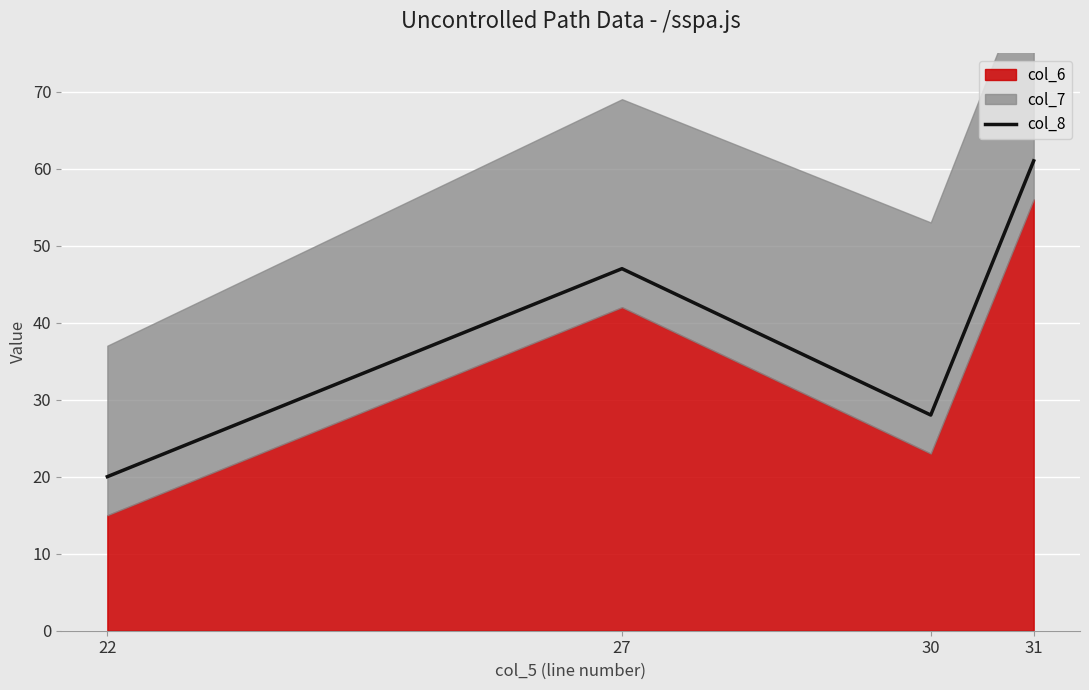

What is the difference between the values at 31 and 27?

14